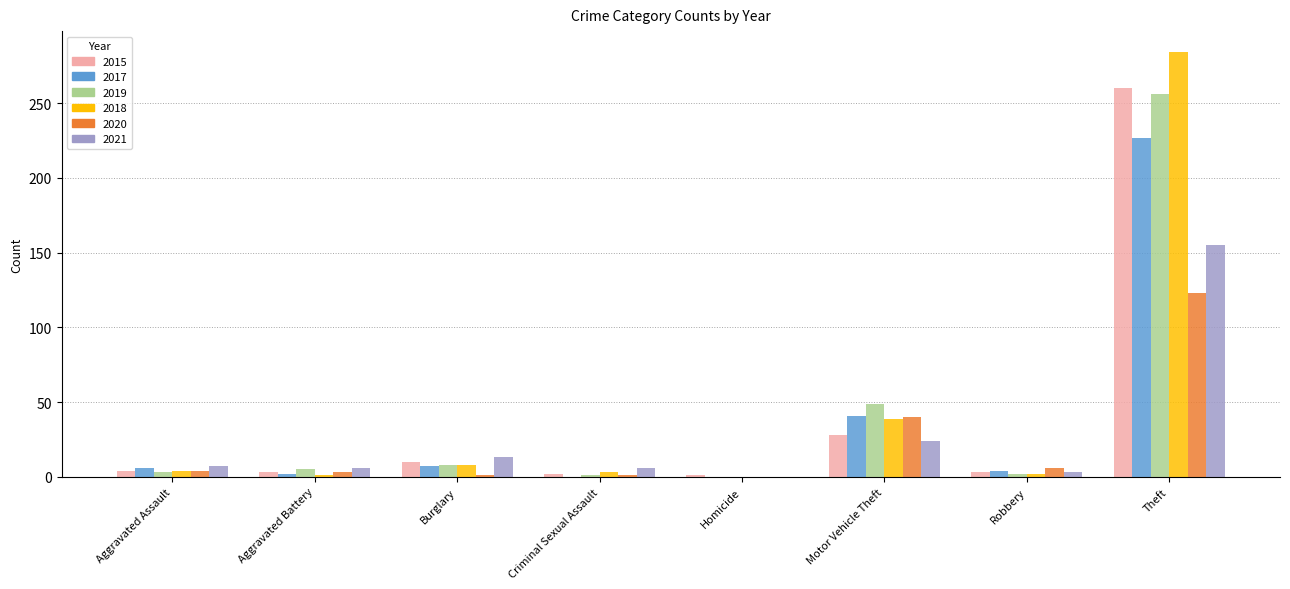

Is it true that 2019 equals 49 at Motor Vehicle Theft?

True